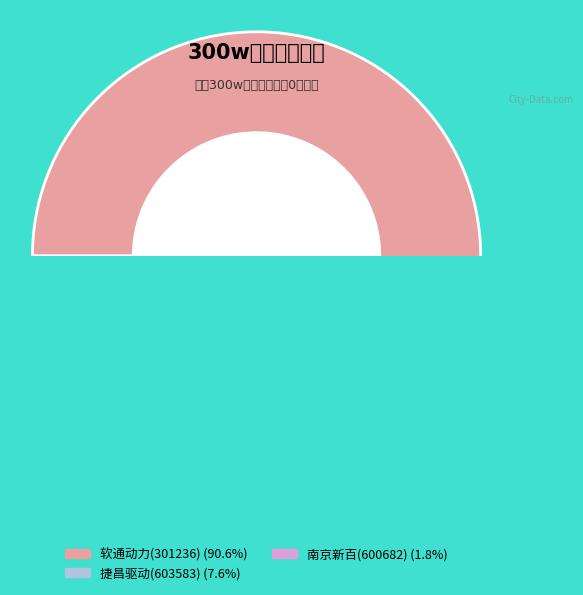

Rank the categories by value from highest to lowest.

软通动力(301236), 捷昌驱动(603583), 南京新百(600682)